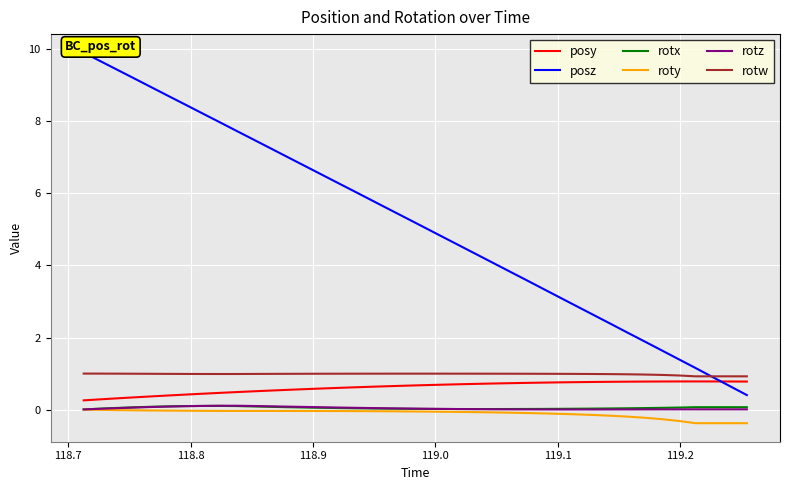

What is the maximum value for rotw?

1.0